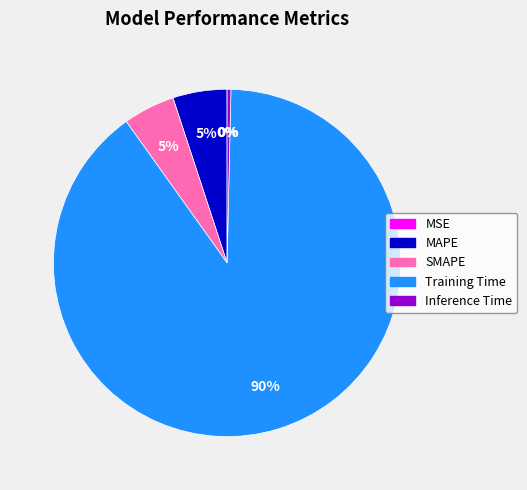

What is the majority slice?

Training Time